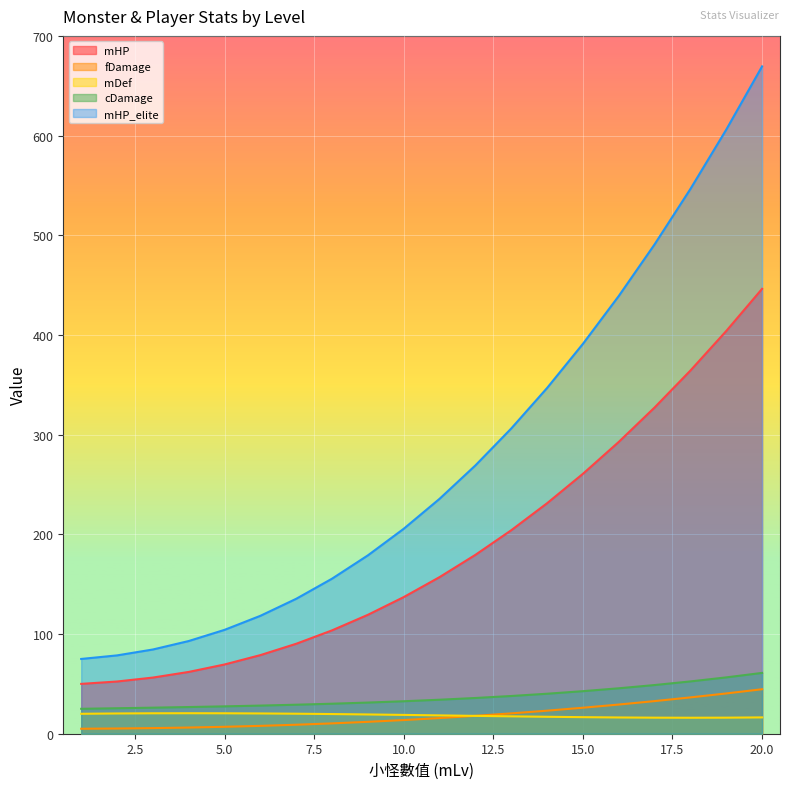

What is the average value of the fDamage series?

18.4